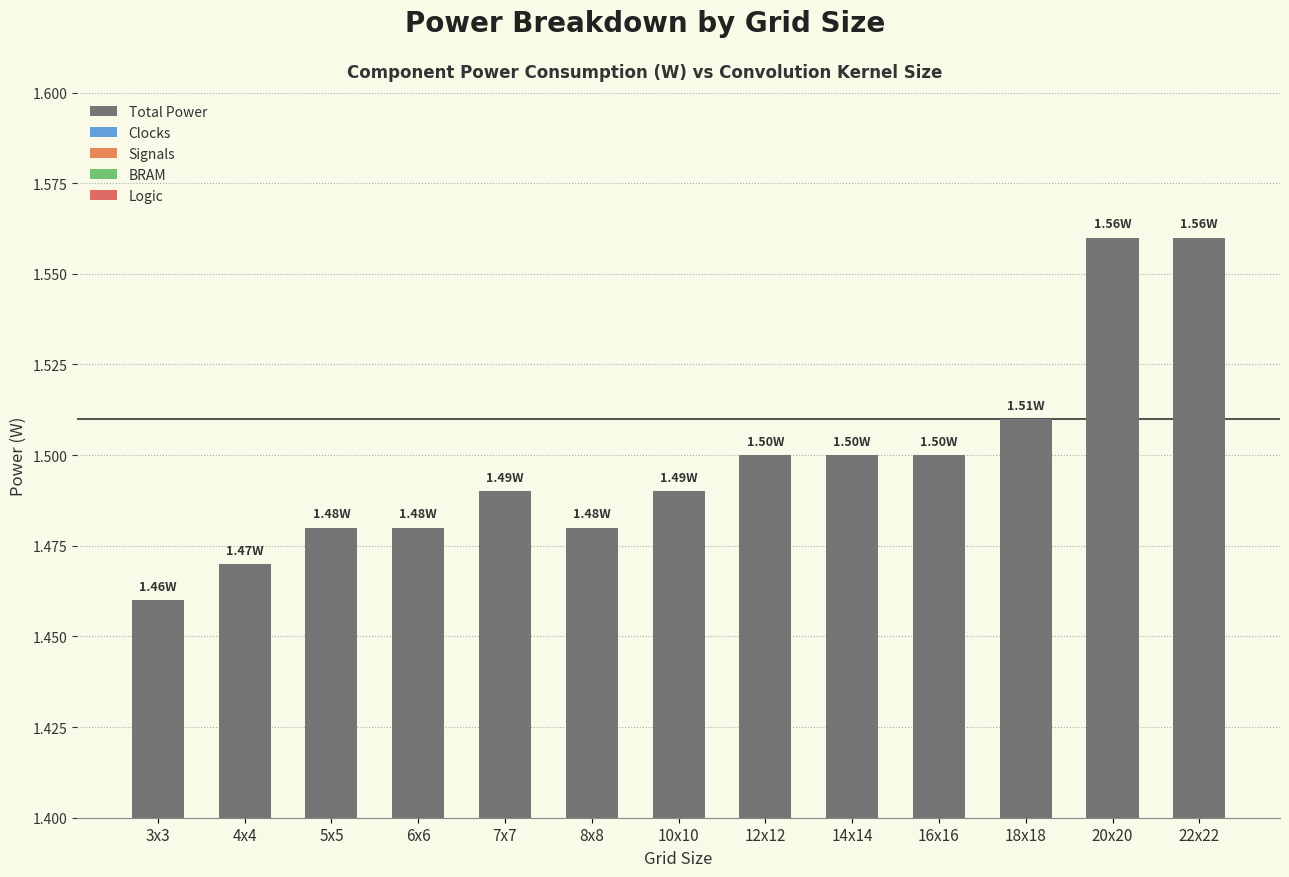

What position from the left is 14x14?

9